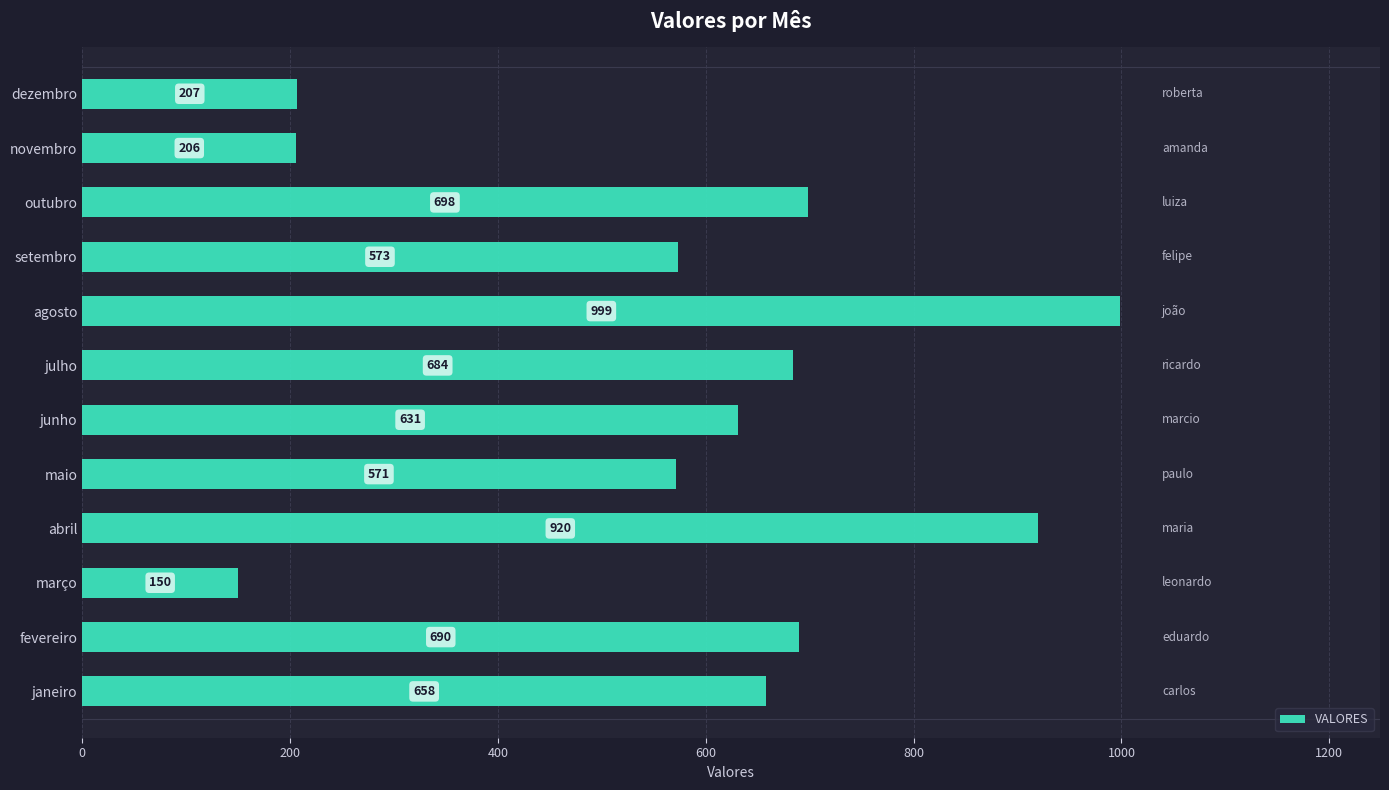

Between dezembro and junho, which is larger?

junho